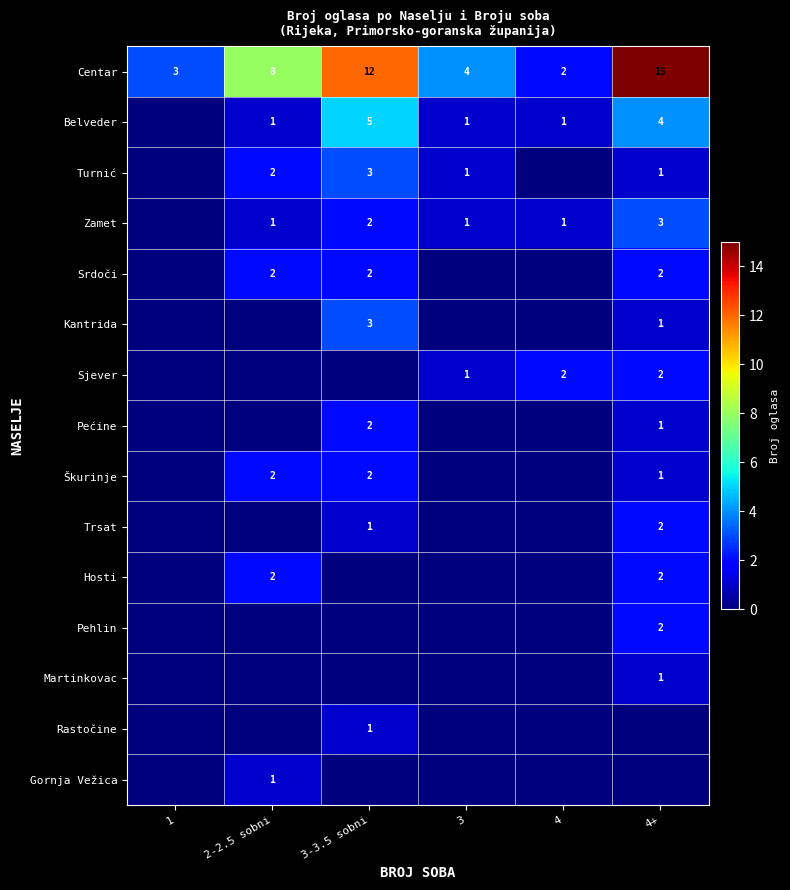

True or false: Zamet has a value of 3 at 4+.

True